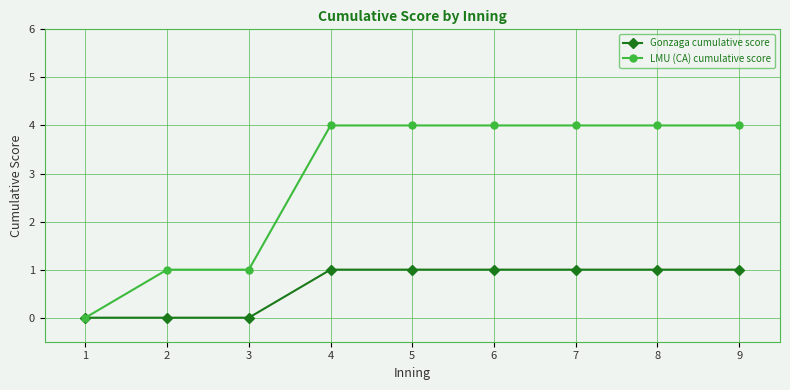

What are all the series names shown in the legend?

Gonzaga cumulative score, LMU (CA) cumulative score